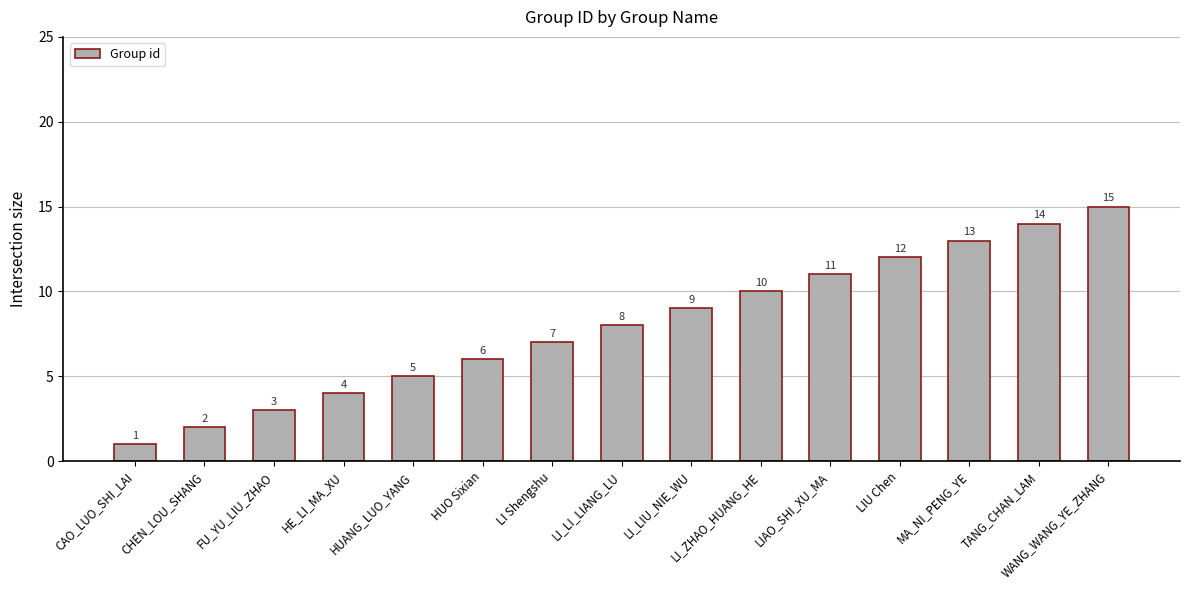

What is the approximate value at WANG_WANG_YE_ZHANG?

15